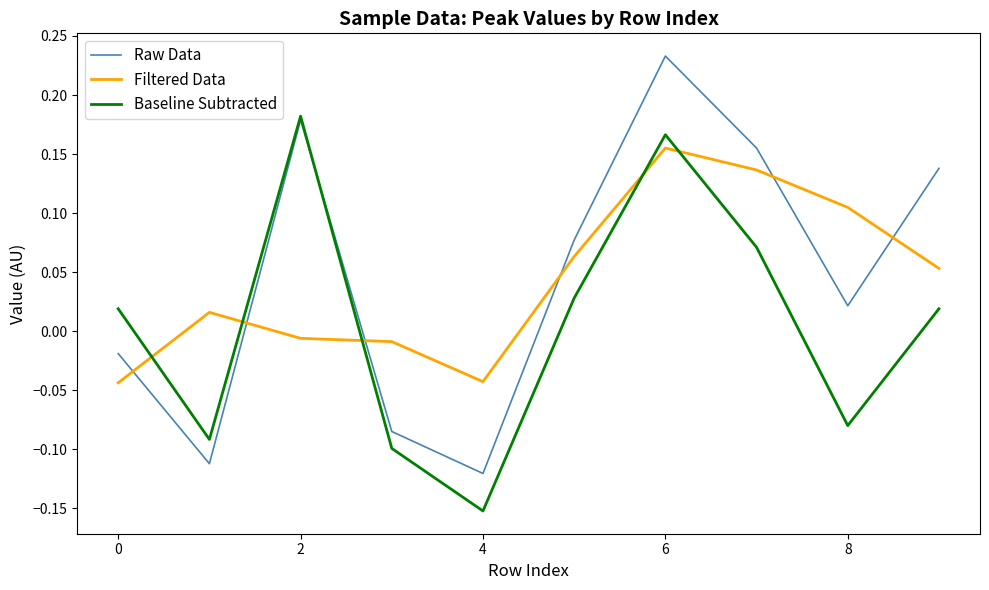

Rank the series by their maximum value, from lowest to highest.

Filtered Data, Baseline Subtracted, Raw Data